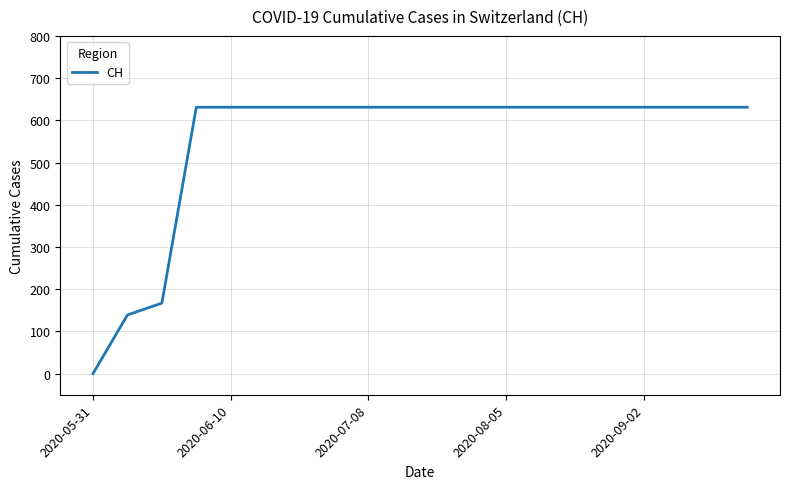

How many positive values are there?

19